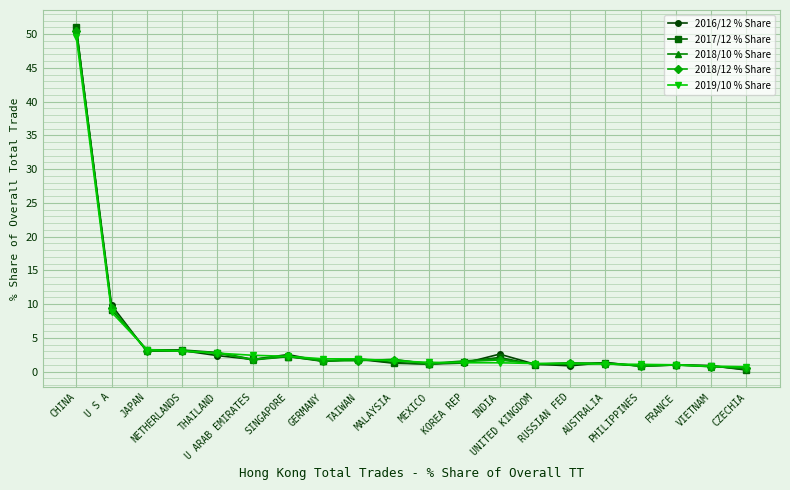

What is the average value of the 2018/10 % Share series?

4.4